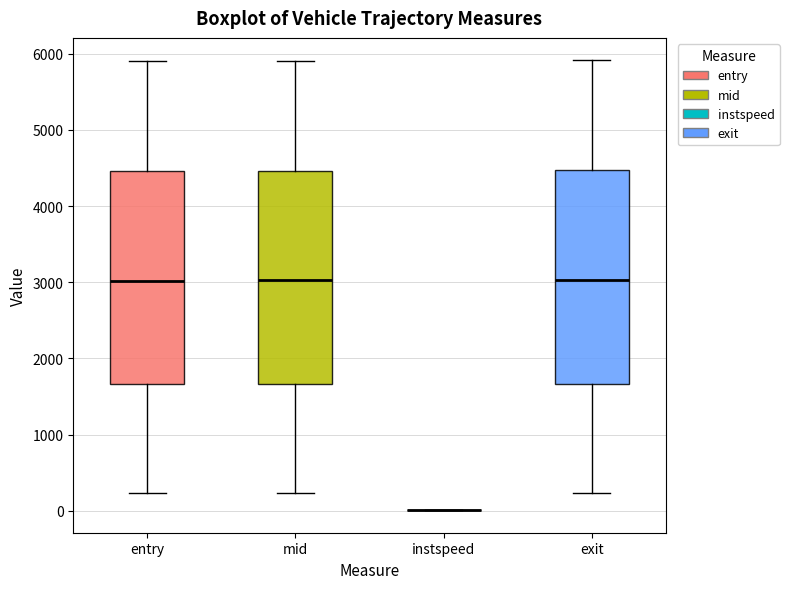

Reading left to right, read every box against the y-axis: the position of its median line, the range the box covers, and the ends of its whiskers. The values are not printed on the chart, so give them approximately, as read against the axis.

entry: median 3000, box 1700 to 4500, whiskers 200 to 5900
mid: median 3000, box 1700 to 4500, whiskers 200 to 5900
instspeed: box collapsed to a line at 0, whiskers 0 to 0
exit: median 3000, box 1700 to 4500, whiskers 200 to 5900